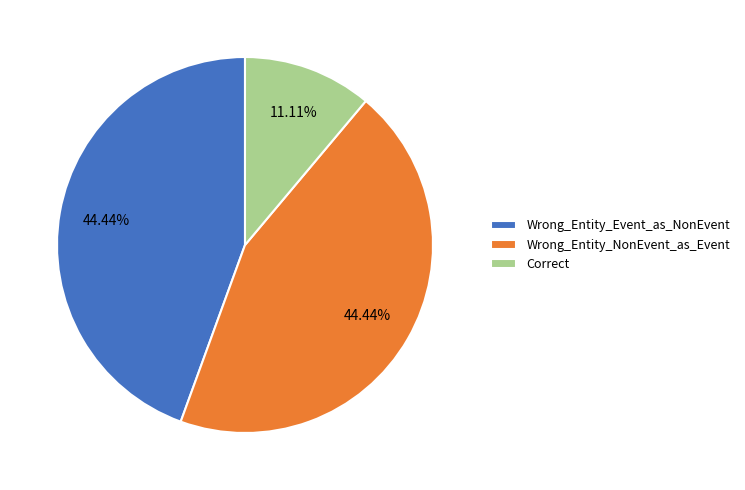

Count the number of slices in the pie.

3